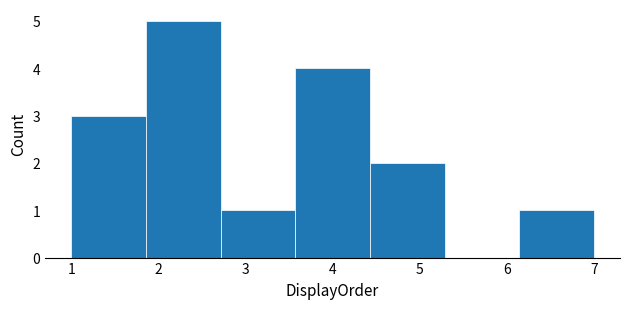

Reading left to right, list every bar in this chart as the range it spans on the x-axis followed by its height. Neither the bar edges nor the heights are printed on the chart, so give them approximately, as read against the axes.

1.0 to 1.9: 3
1.9 to 2.7: 5
2.7 to 3.6: 1
3.6 to 4.4: 4
4.4 to 5.3: 2
5.3 to 6.1: 0
6.1 to 7.0: 1